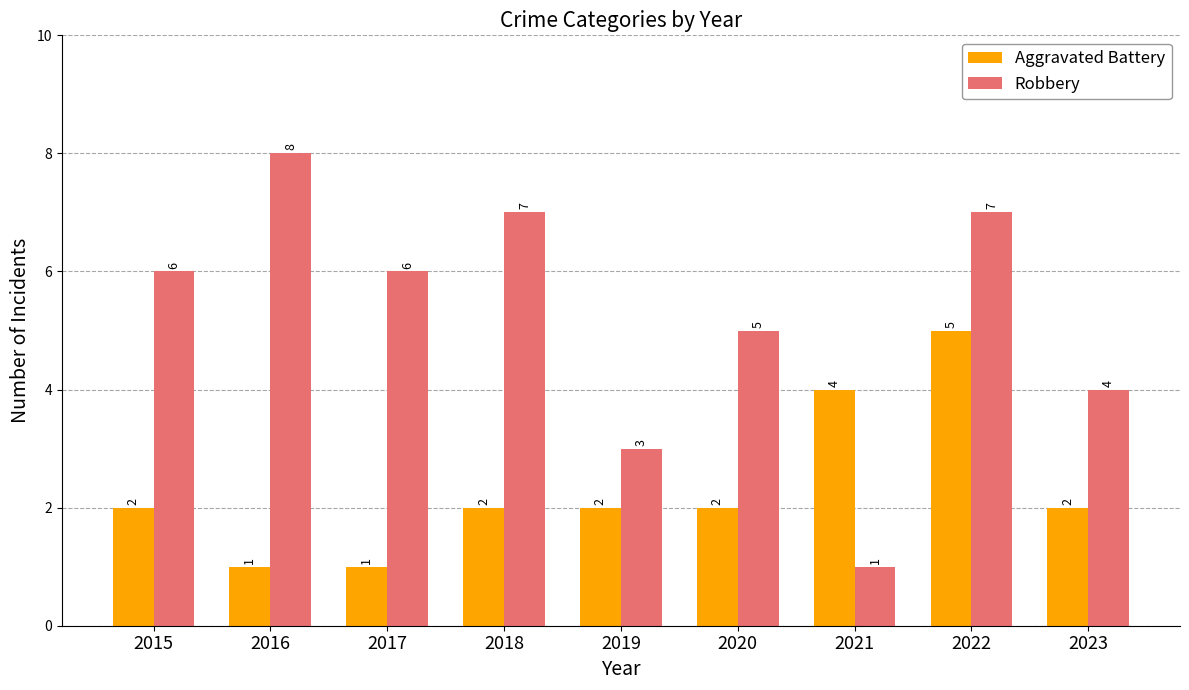

At which category is the sum across all series the highest?

2022